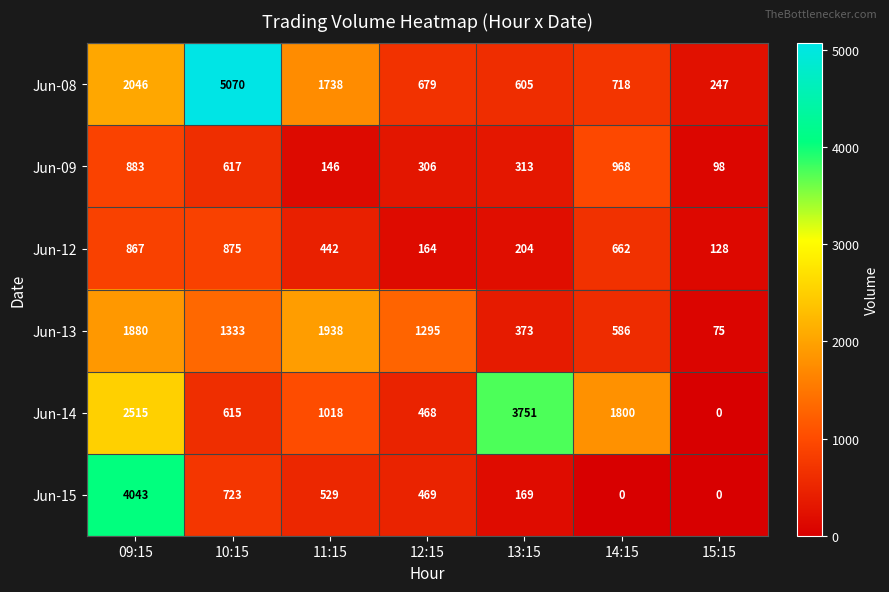

What is the difference between the second highest and second lowest values in the Jun-13 series?

1507